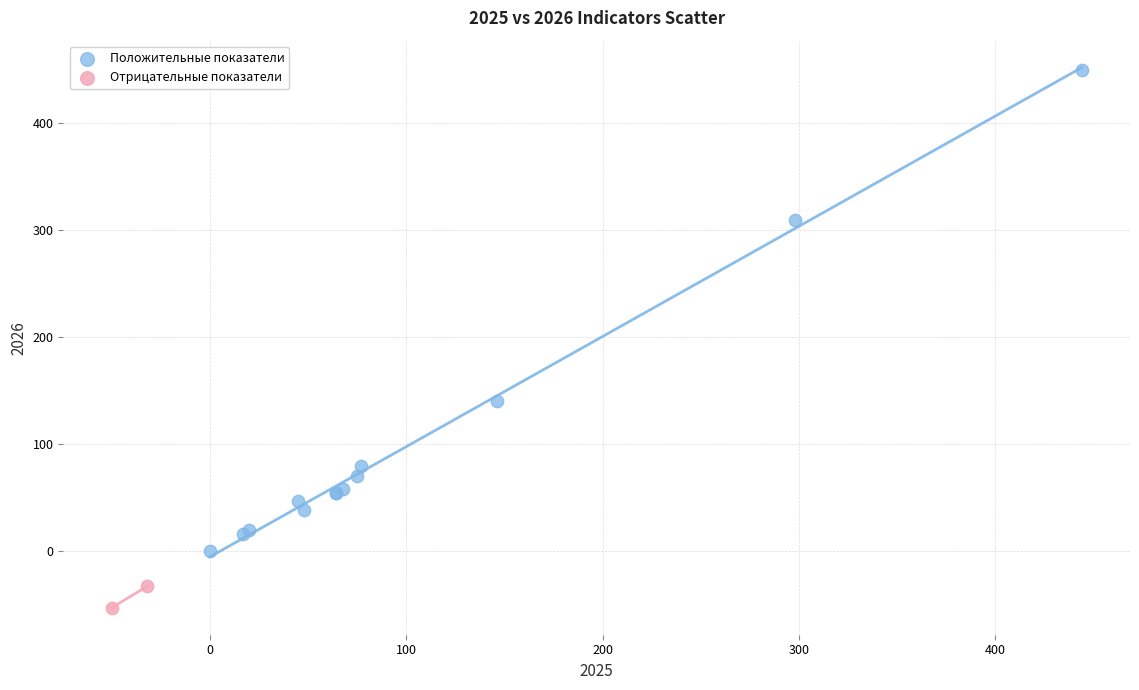

Which series reaches the minimum Y coordinate?

Отрицательные показатели